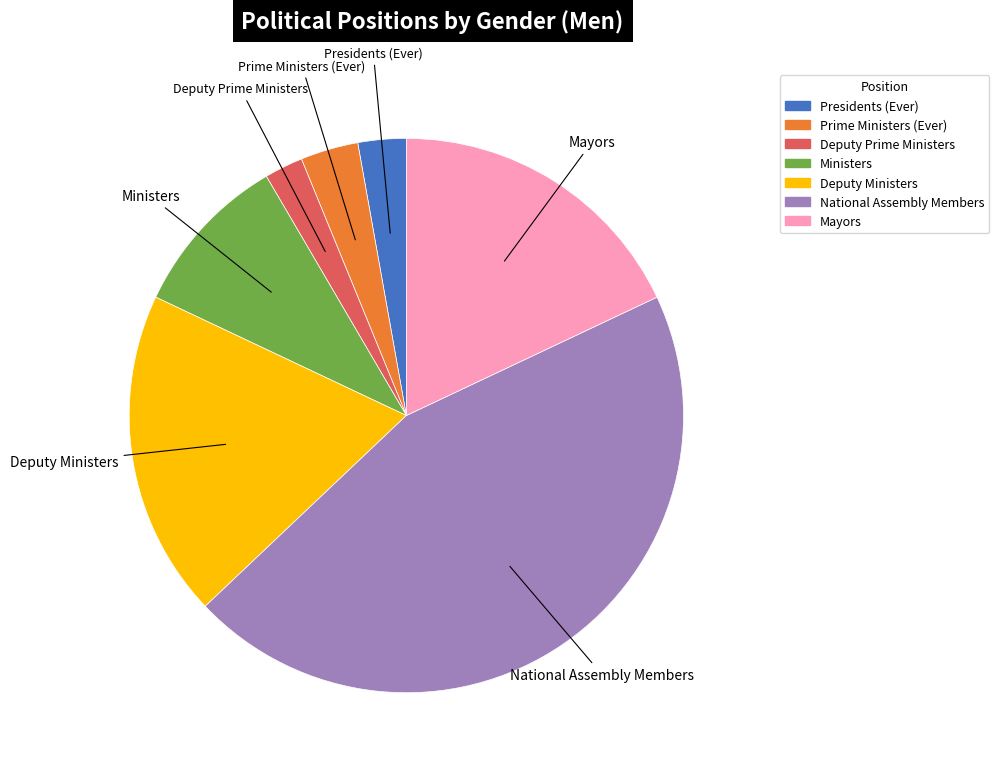

Which category has the biggest portion of the pie?

National Assembly Members